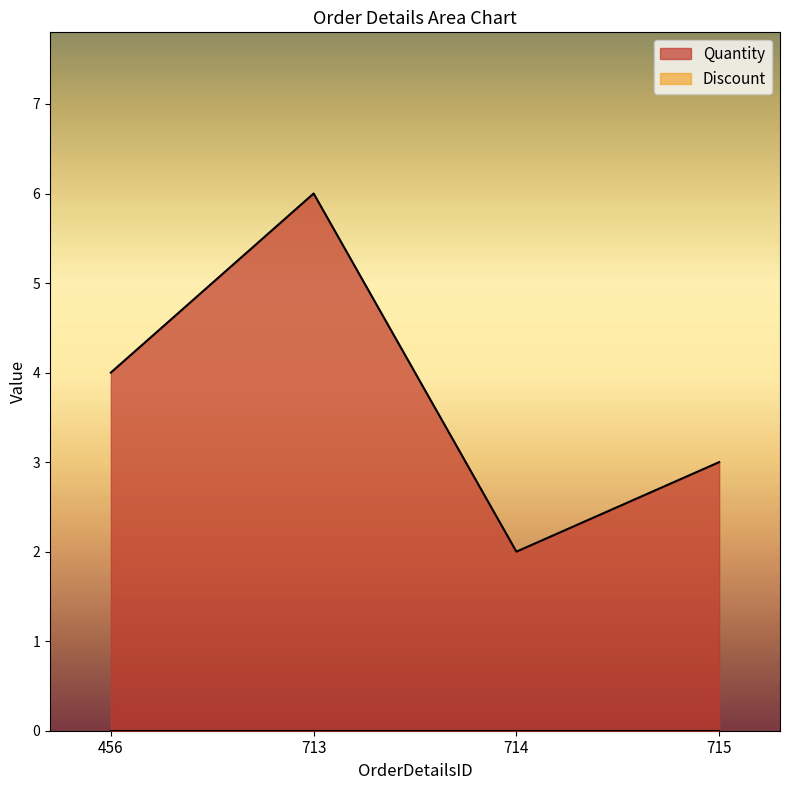

Reading left to right, transcribe all the data shown in this chart.

4	6	2	3